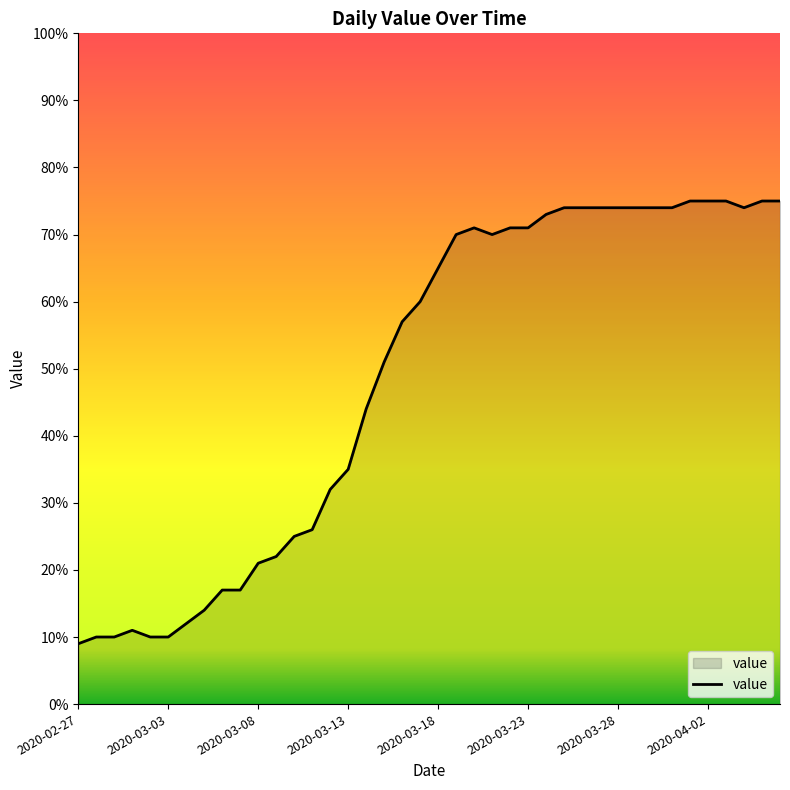

What is the difference between the maximum and minimum values?

66